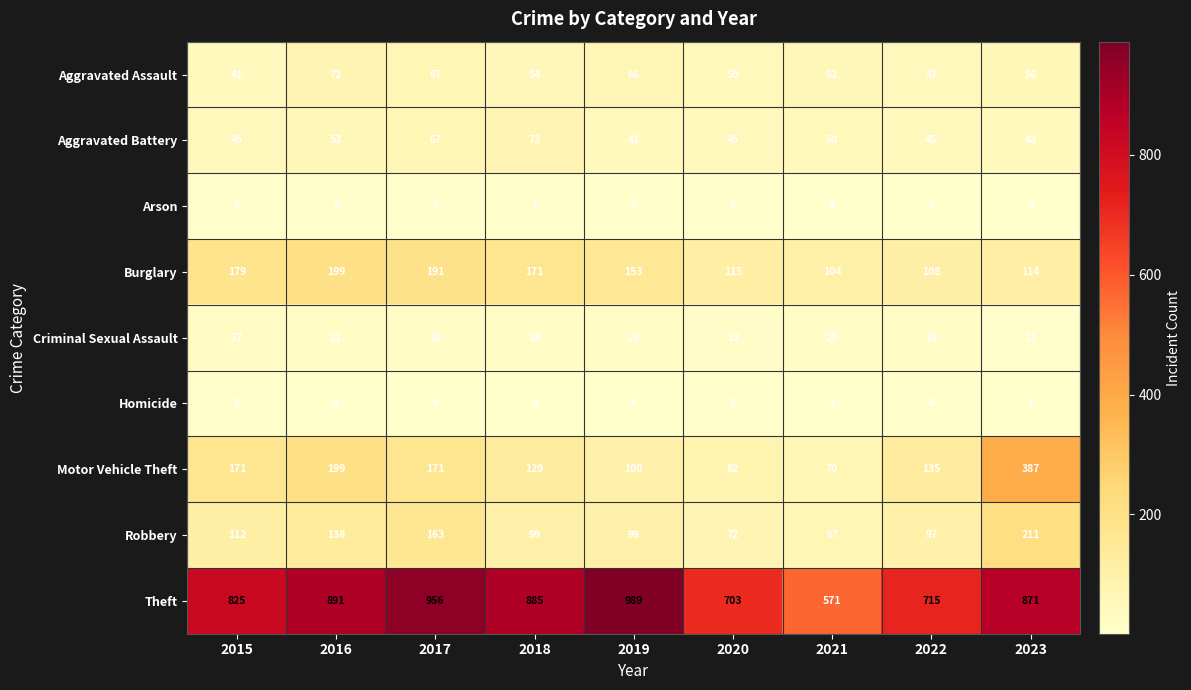

What is the total value across all series at 2022?

1174